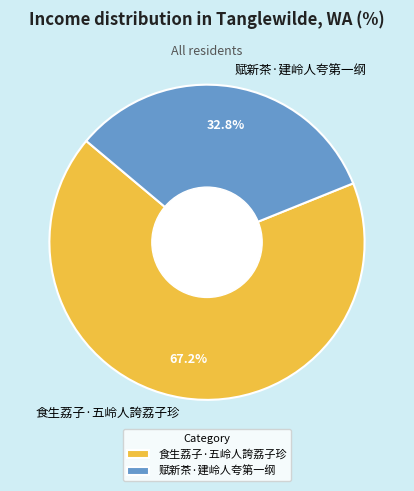

To the nearest percent, what is the average slice percentage?

50%